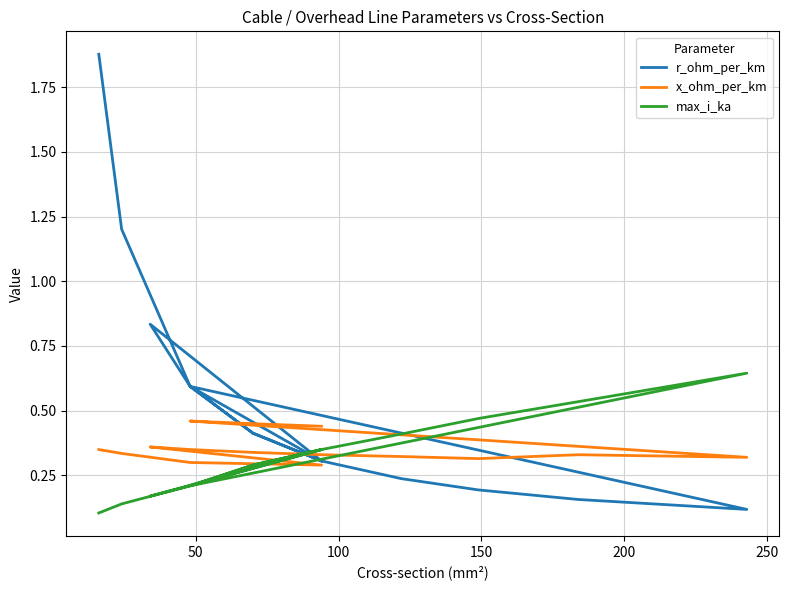

What is the highest value of the r_ohm_per_km series?

1.9